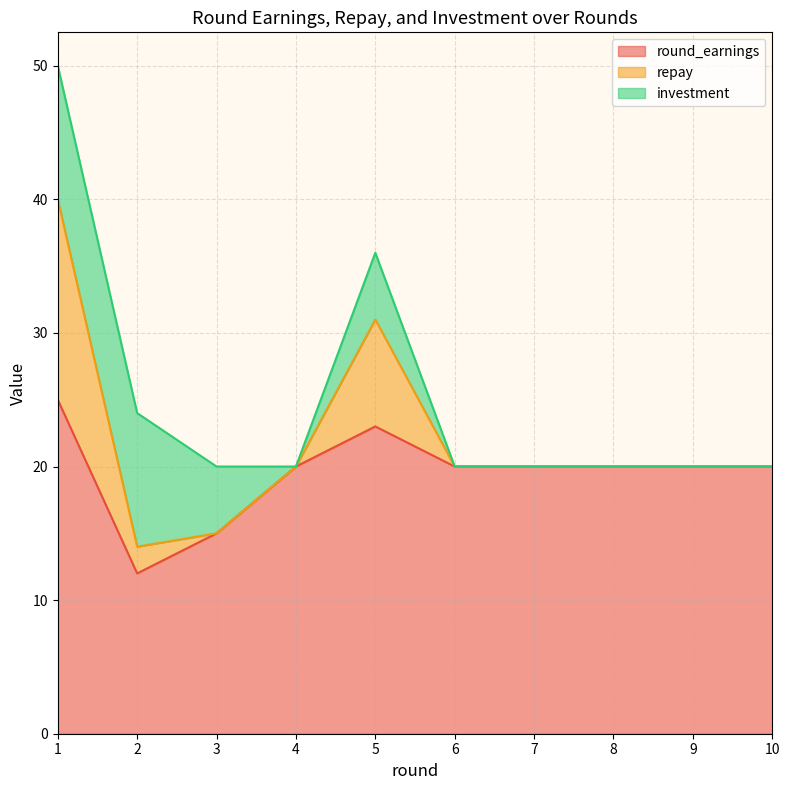

True or false: repay has a value of 20 at 10.

True